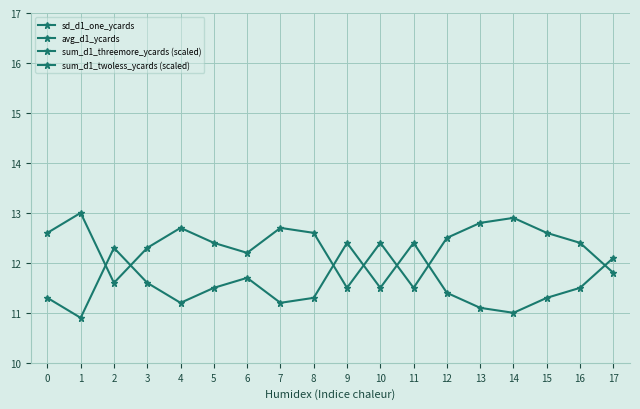

How many interior local peaks does the sd_d1_one_ycards series have?

5